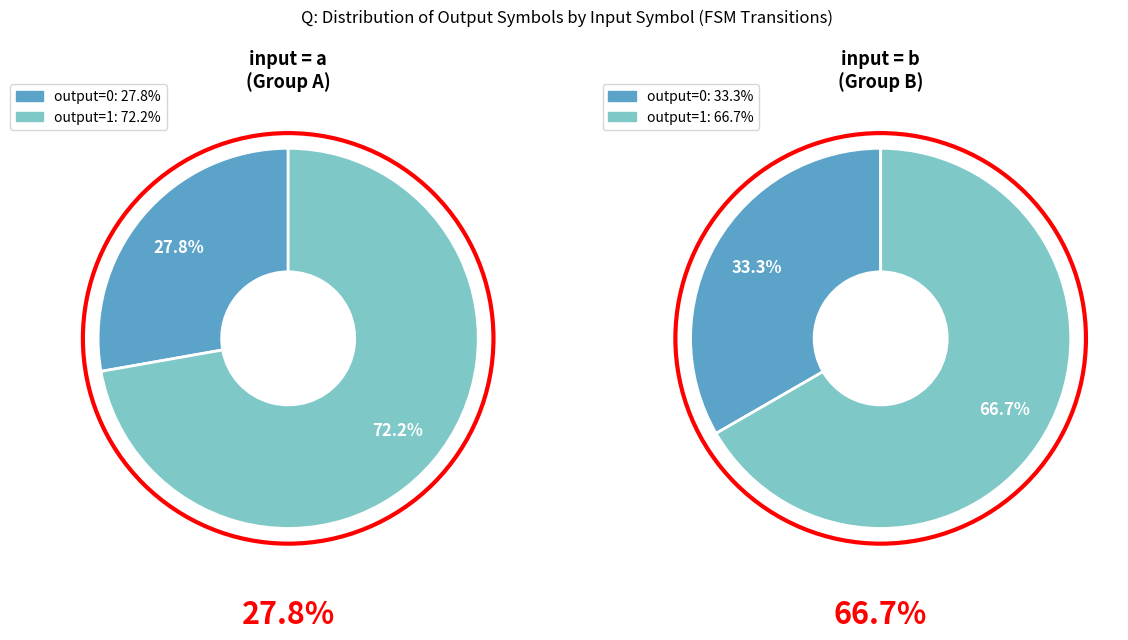

Which slice is the largest?

output=1